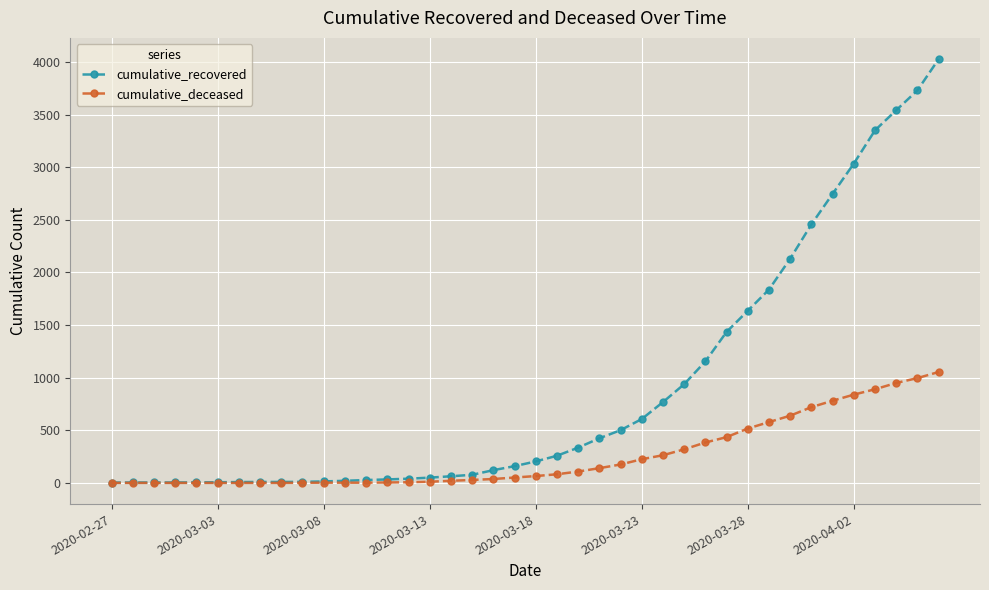

Rank the series by their average value, from lowest to highest.

cumulative_deceased, cumulative_recovered